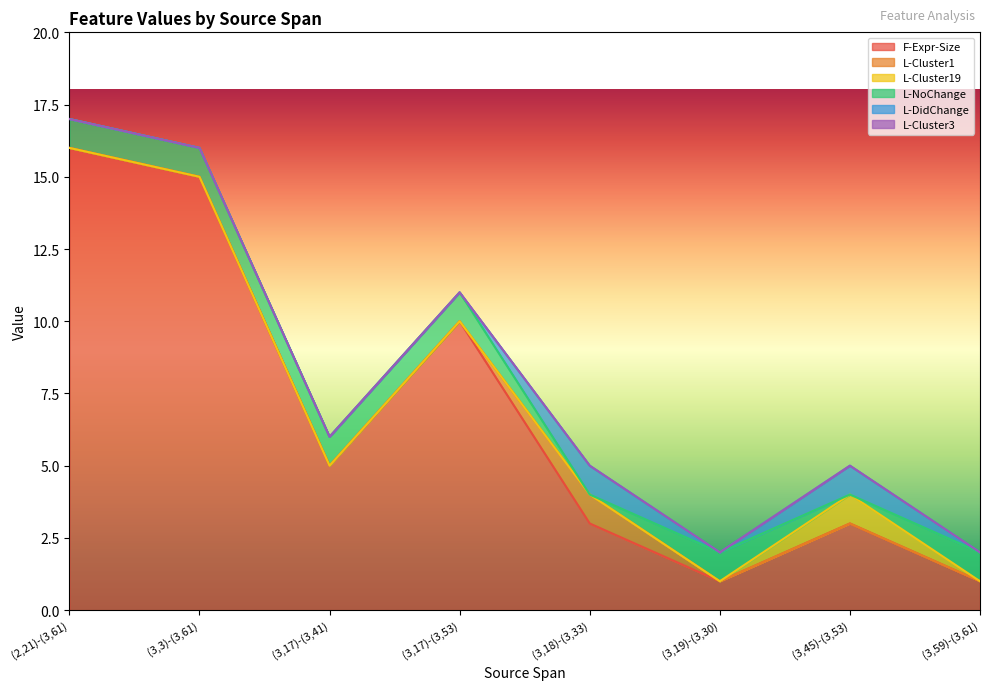

At which category does L-Cluster19 reach its first local peak?

(3,45)-(3,53)